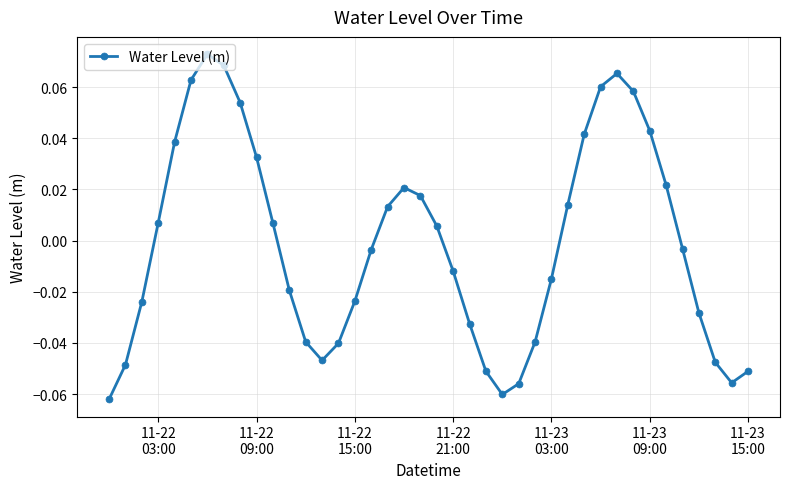

How many interior local peaks (higher than both neighbors) does the data have?

3